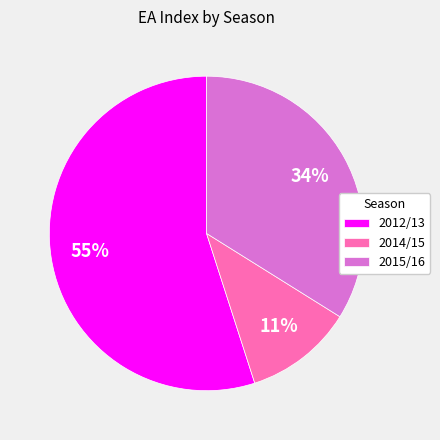

To the nearest percent, what is the difference between the largest and smallest slice percentages?

44%